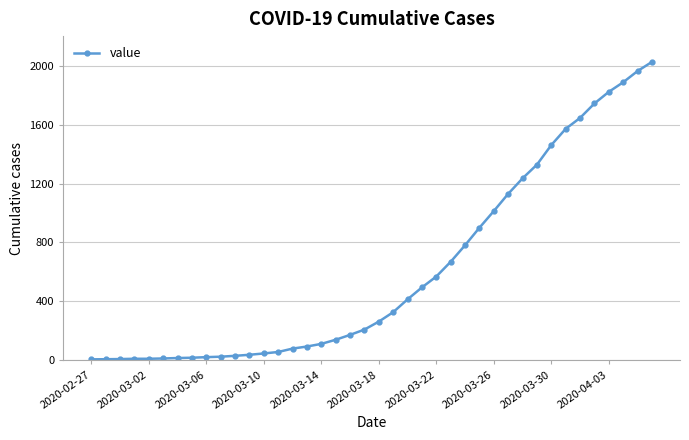

What is the difference between the maximum and minimum values?

2018